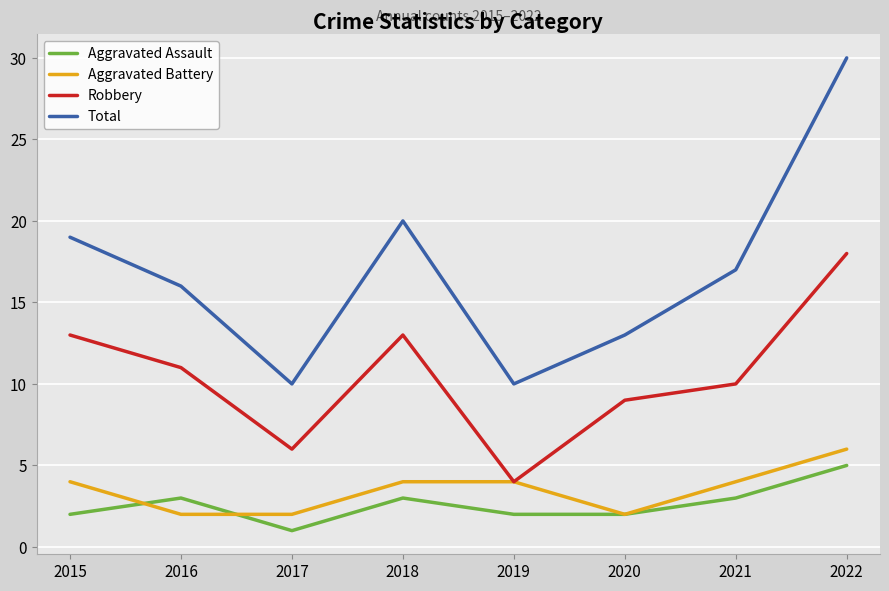

What is the total value across all series at 2020?

26